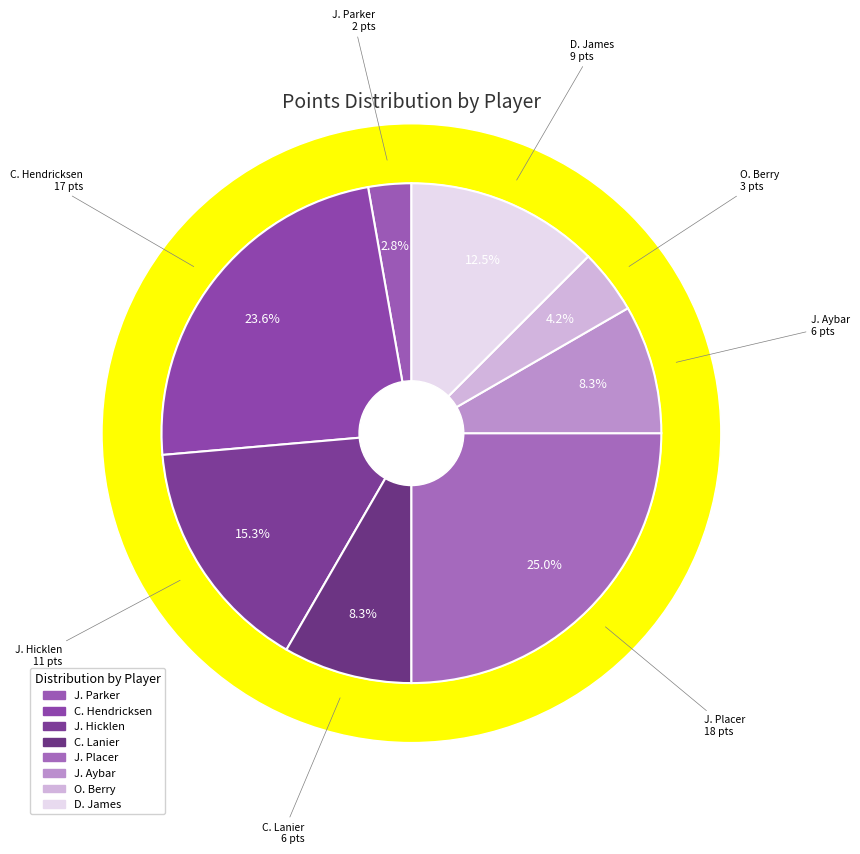

Is the sum of O. Berry and J. Aybar greater than half?

No